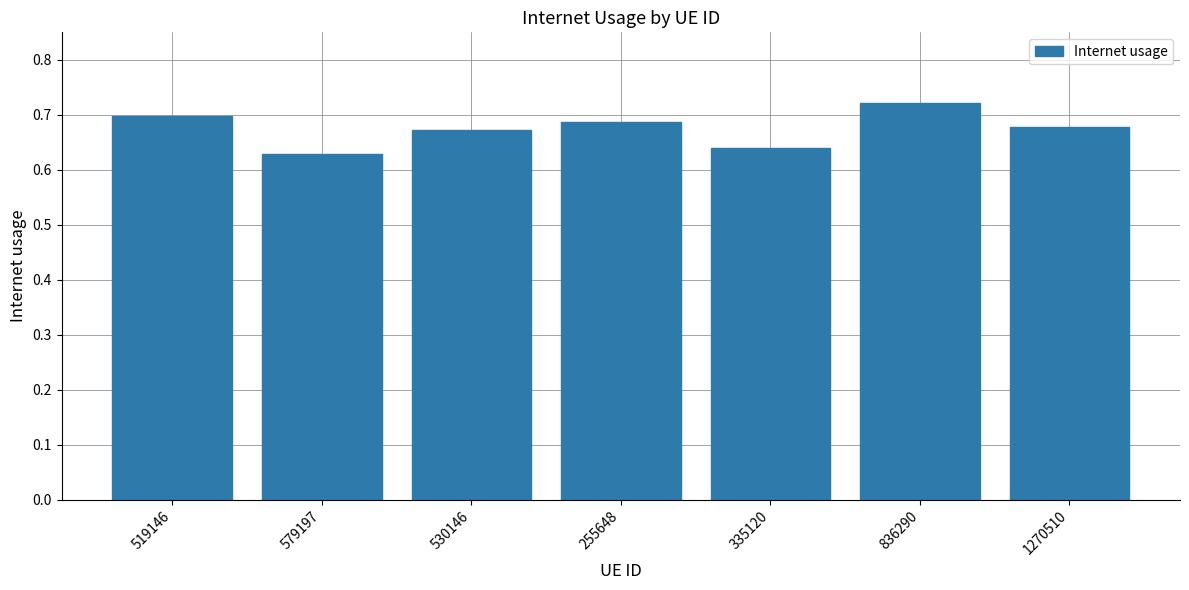

What is the difference between the maximum and second lowest values?

0.1